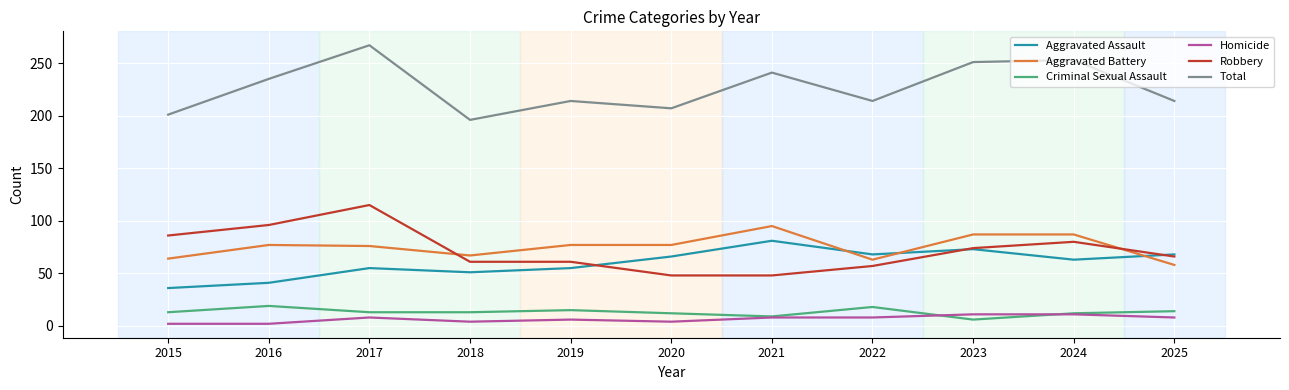

What is the highest value of the Homicide series?

11